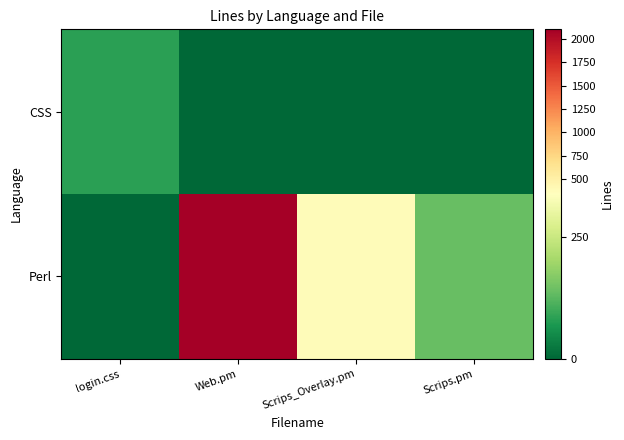

Reading left to right, what are all the values shown in this chart?

CSS: login.css=82	Web.pm=0	Scrips_Overlay.pm=0	Scrips.pm=0
Perl: login.css=0	Web.pm=2105	Scrips_Overlay.pm=379	Scrips.pm=140